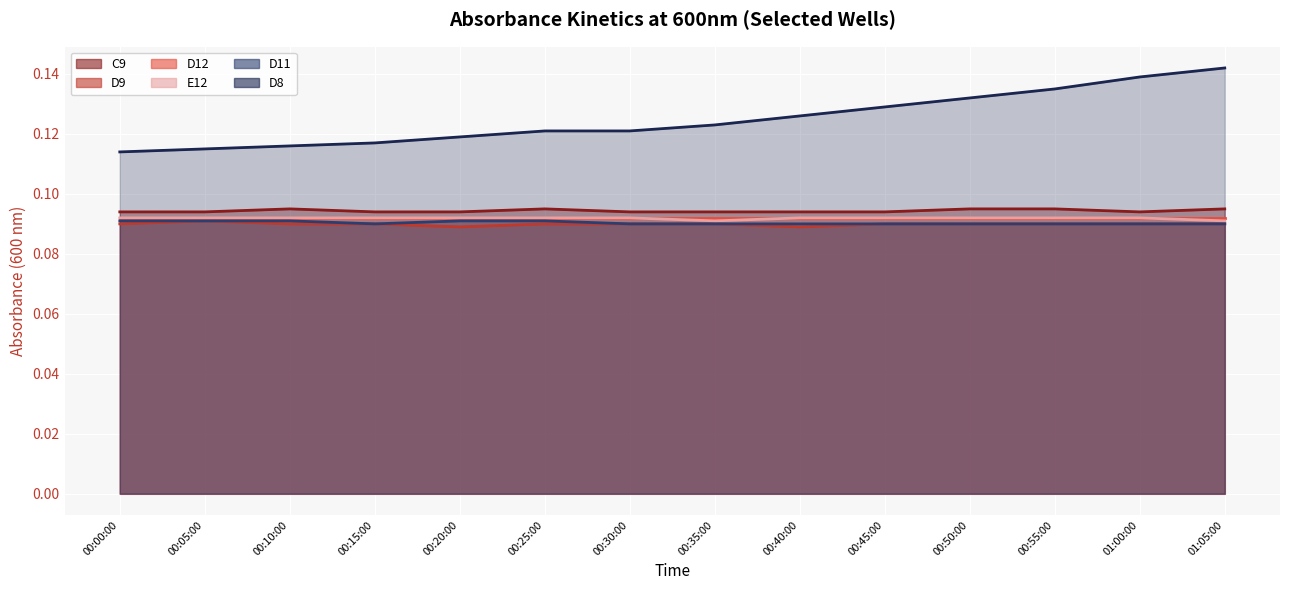

What position from the right is 00:25:00?

9